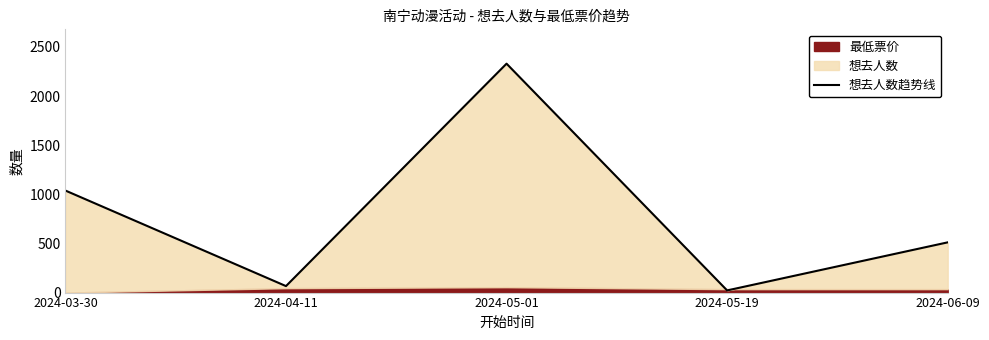

What is the sum of all values?

3966